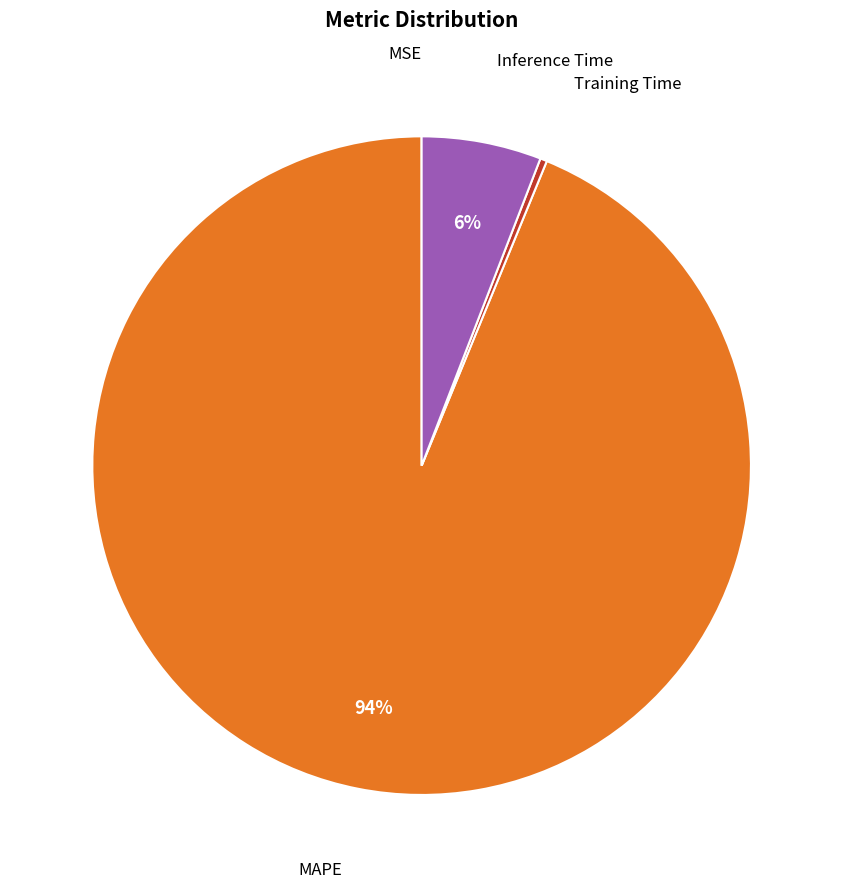

What is the majority slice?

MAPE